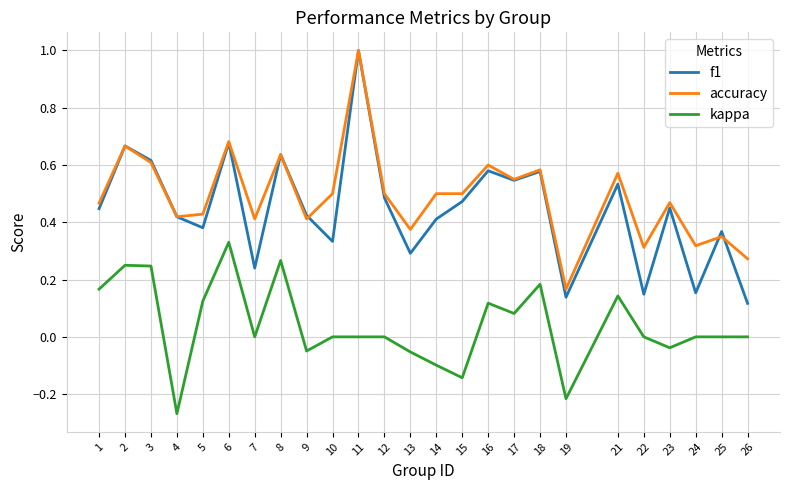

What are all the series names shown in the legend?

f1, accuracy, kappa